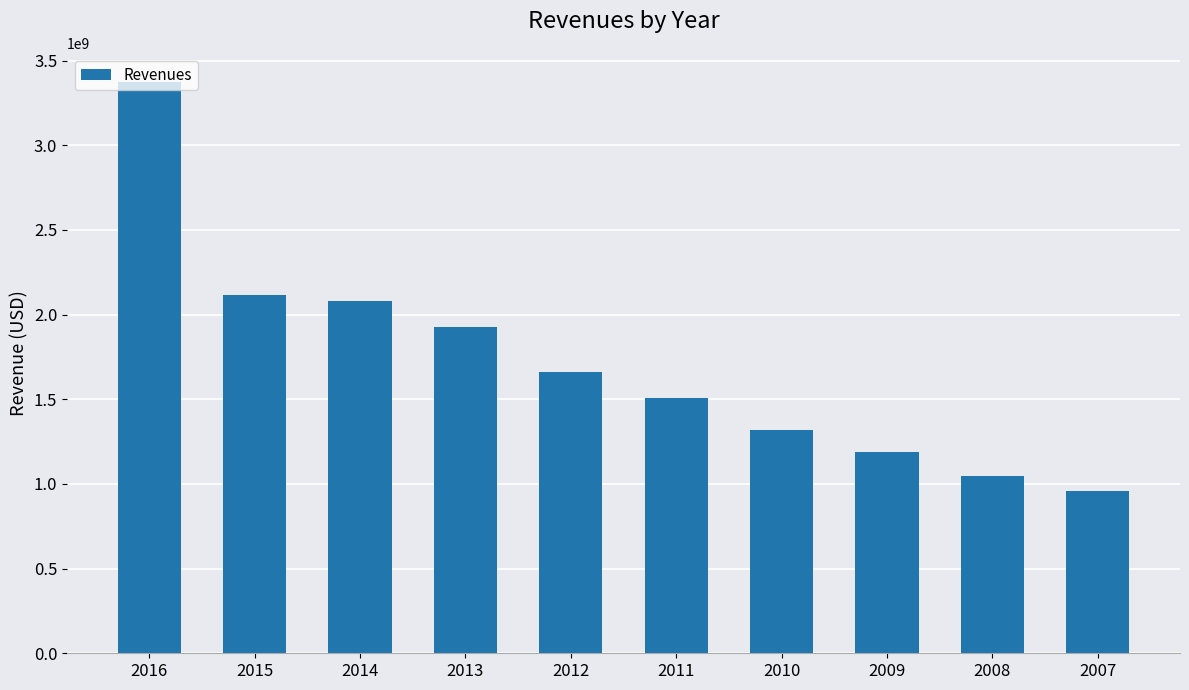

Which has a higher value, 2011 or 2007?

2011